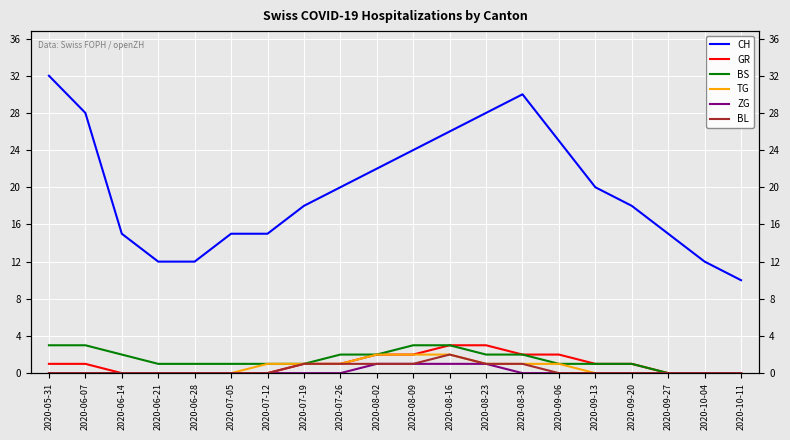

How many data points does each series have?

20